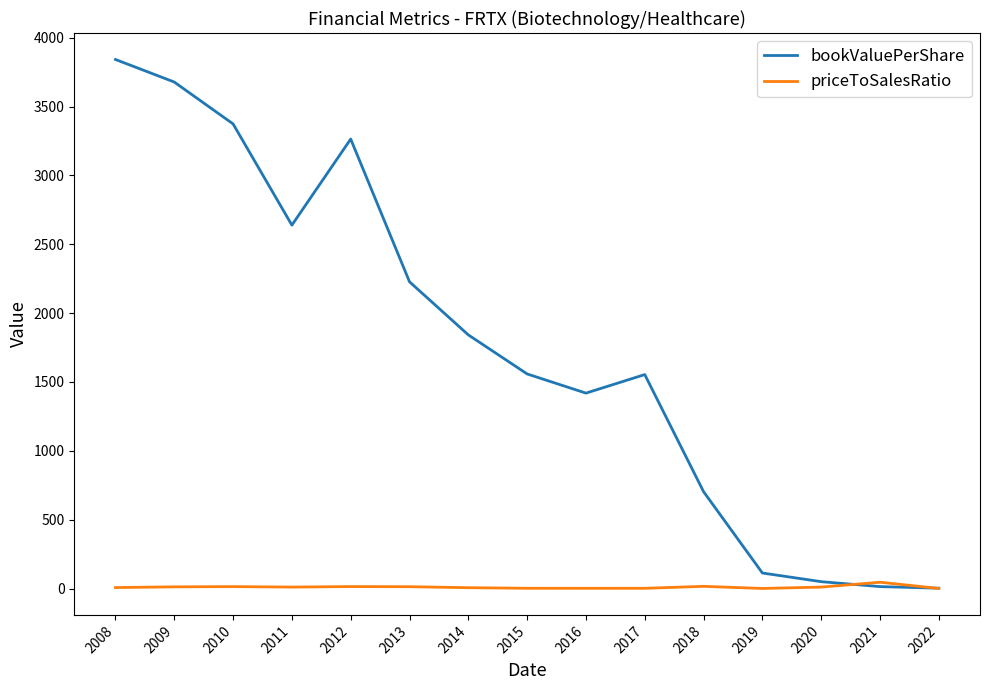

Rank the series by their maximum value, from lowest to highest.

priceToSalesRatio, bookValuePerShare